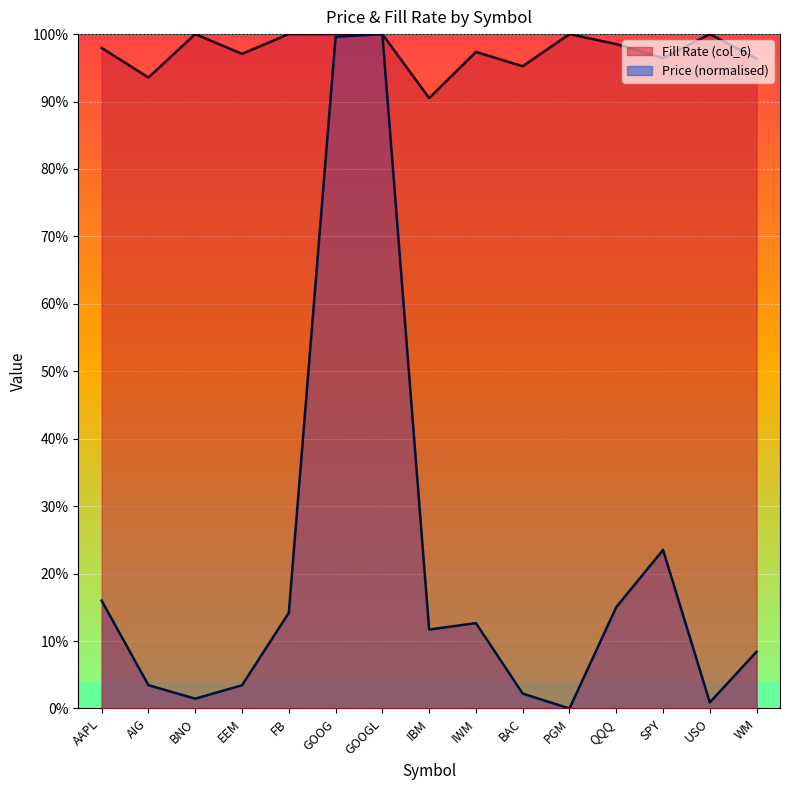

In Price, how many points are higher than both neighbors (excluding endpoints)?

3